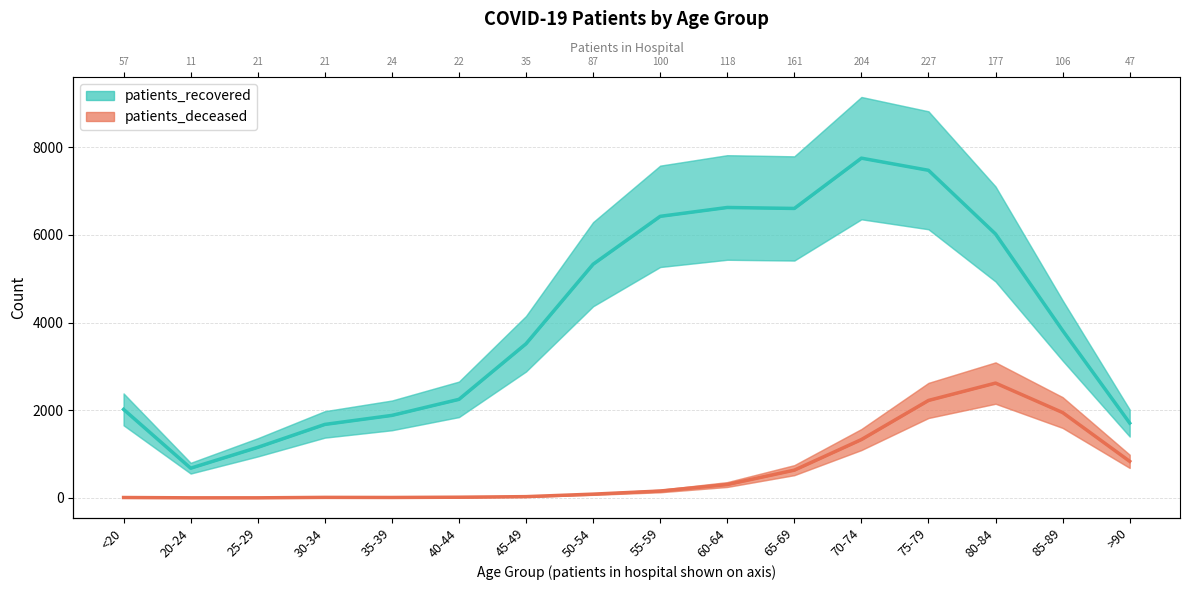

How many data points in patients_recovered are less than 3819?

8